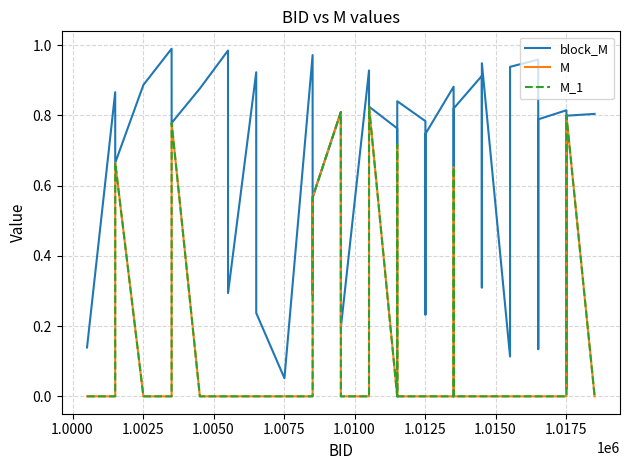

Does the chart have visible grid lines?

Yes